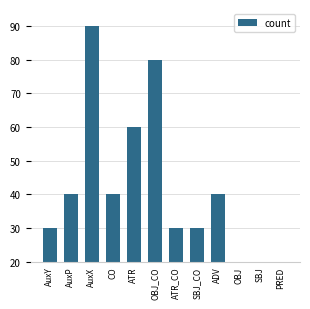

Which has a higher value, ADV or ATR_CO?

ADV